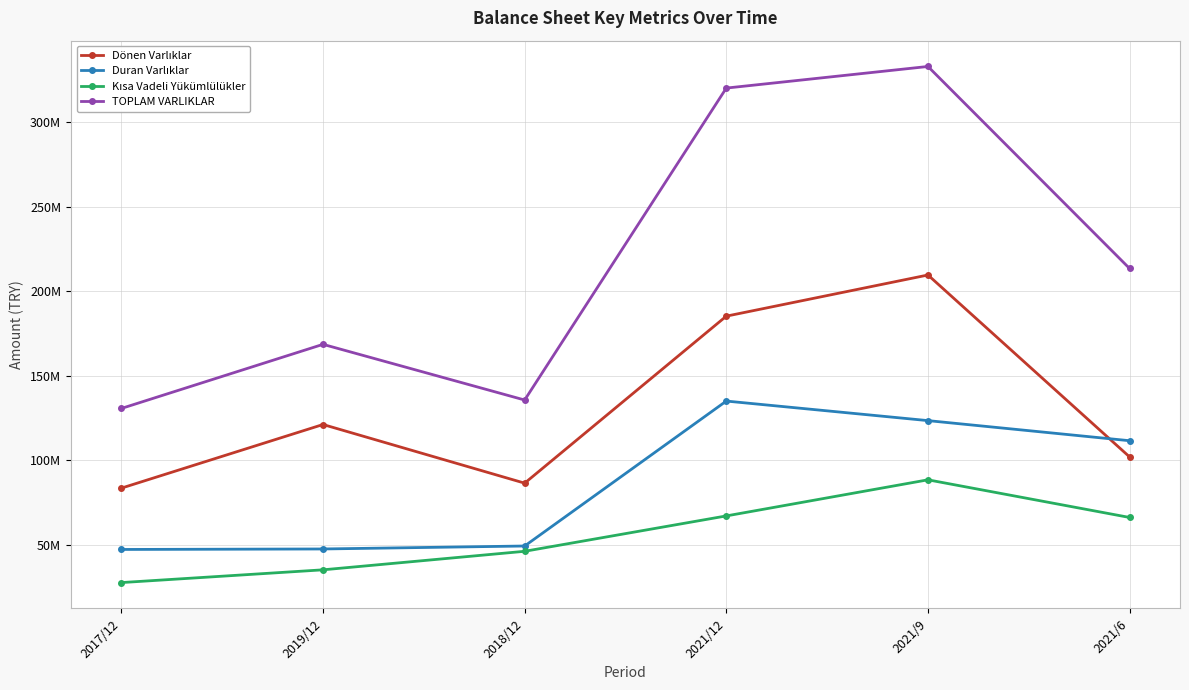

Where is TOPLAM VARLIKLAR nearest to the value 231712794?

2021/6